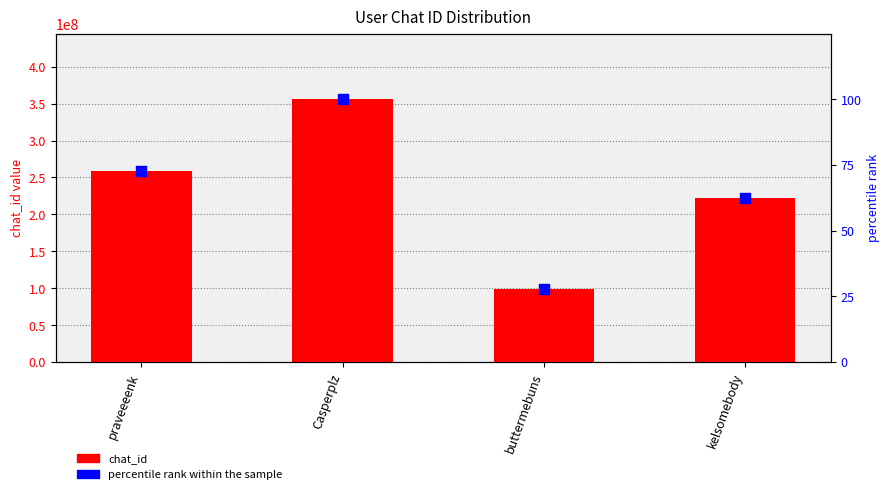

Which series reaches the maximum Y coordinate?

chat_id